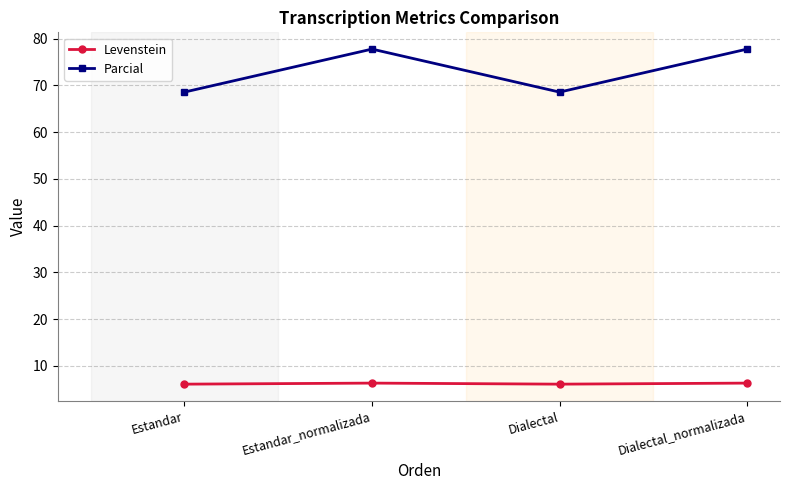

At Estandar_normalizada, list the series in order from smallest to largest.

Levenstein, Parcial